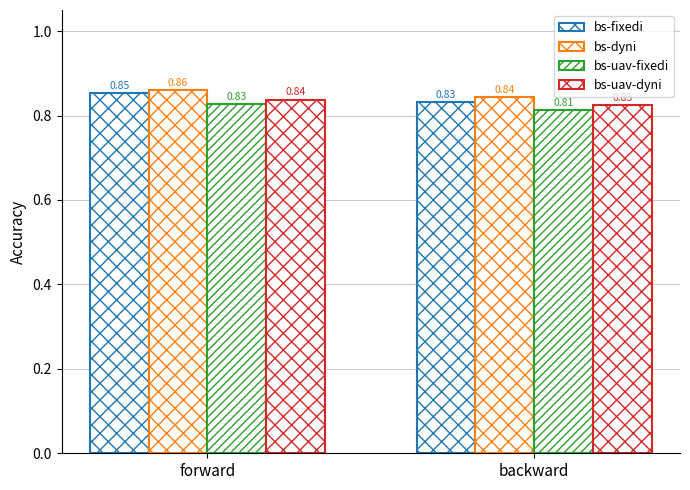

What is the smallest value displayed?

0.8